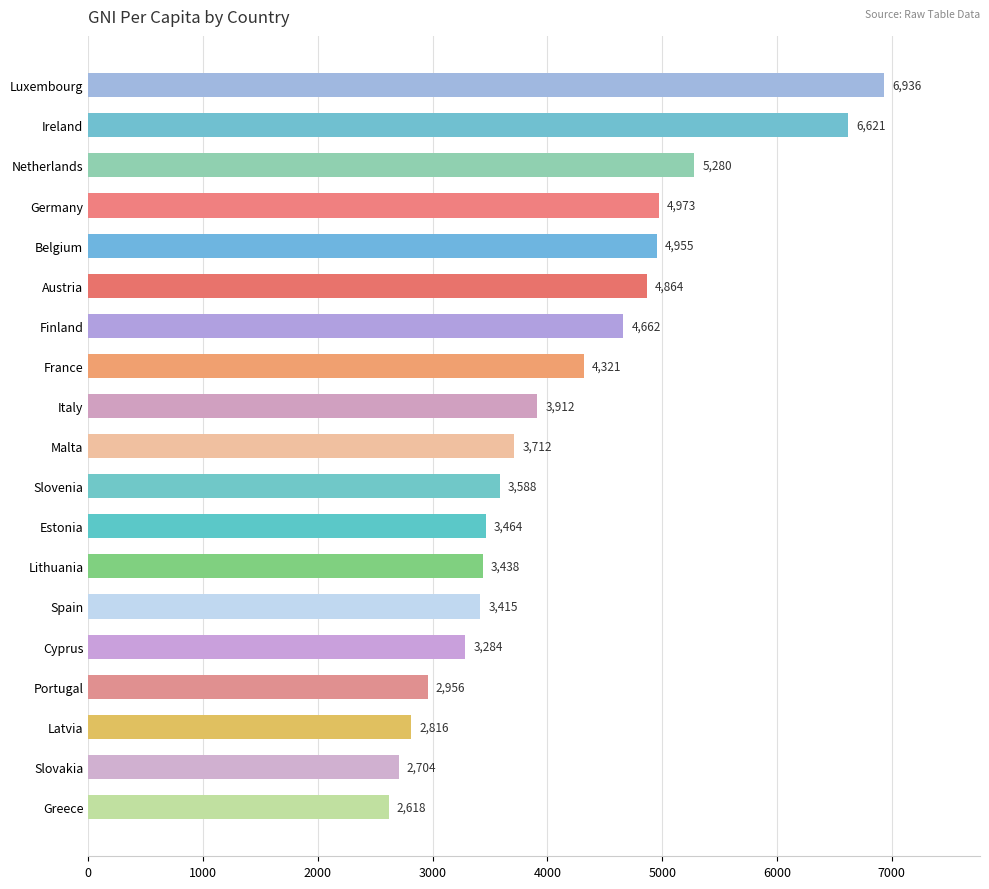

What is the sum of the values at Latvia and Austria?

7680.0